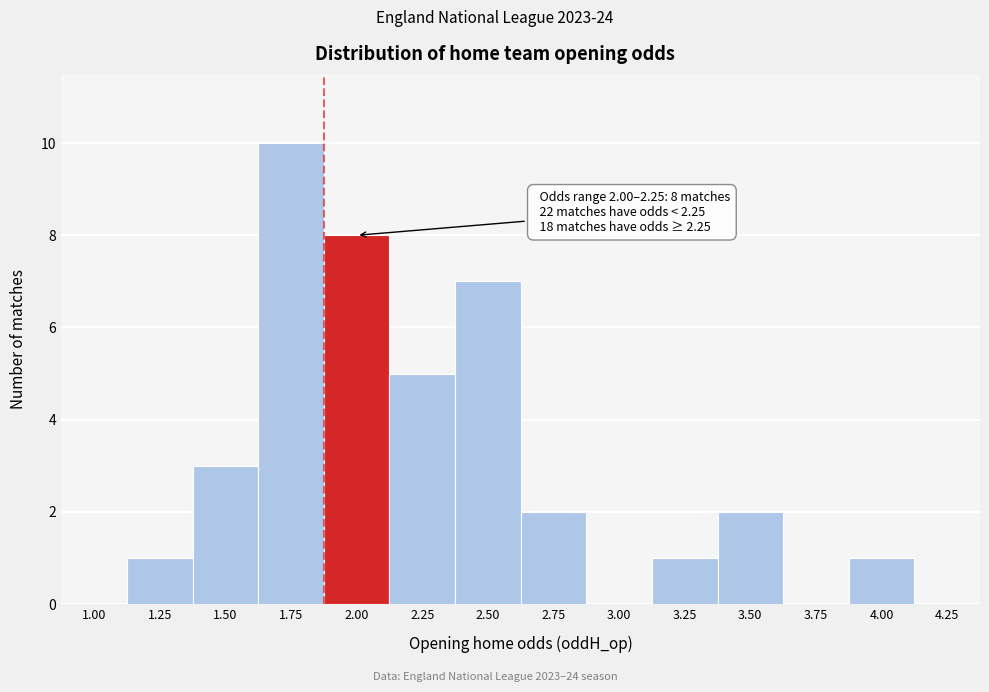

Reading left to right, extract all data points from this chart.

1.00=0	1.25=1	1.50=3	1.75=10	2.00=8	2.25=5	2.50=7	2.75=2	3.00=0	3.25=1	3.50=2	3.75=0	4.00=1	4.25=0